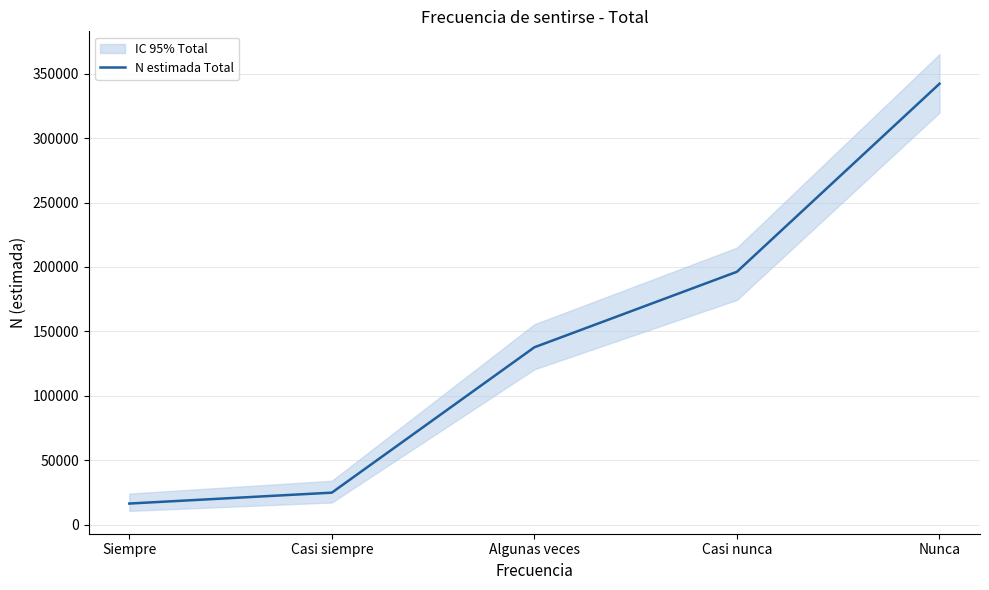

Reading left to right, transcribe all the data shown in this chart.

16484	24941	137714	196293	342136